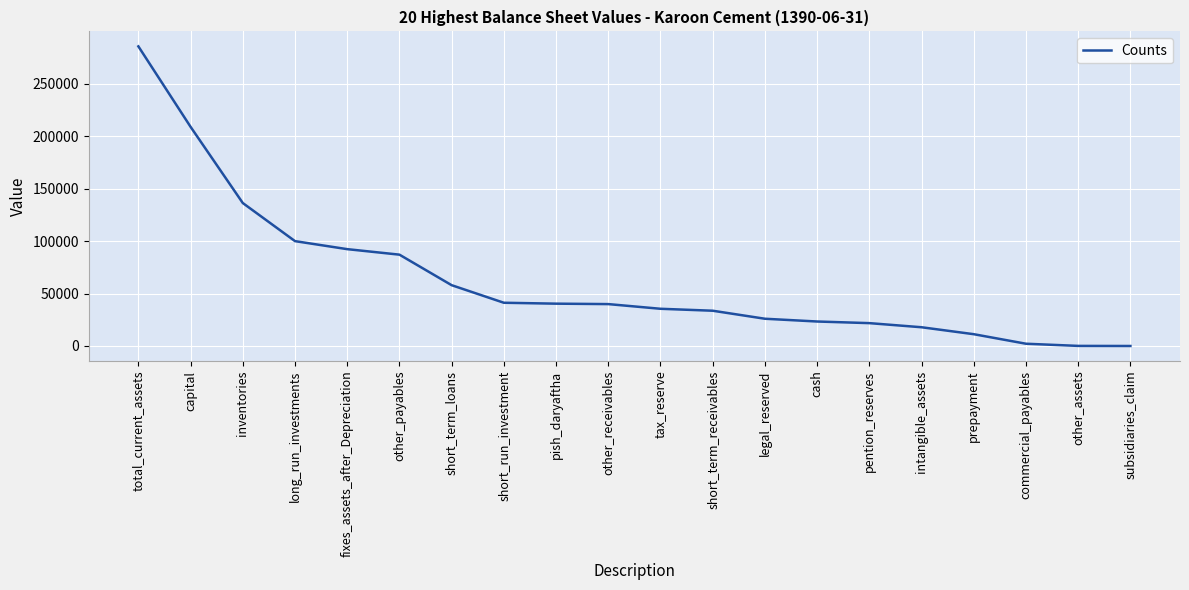

What is the difference between the second highest and second lowest values?

208746